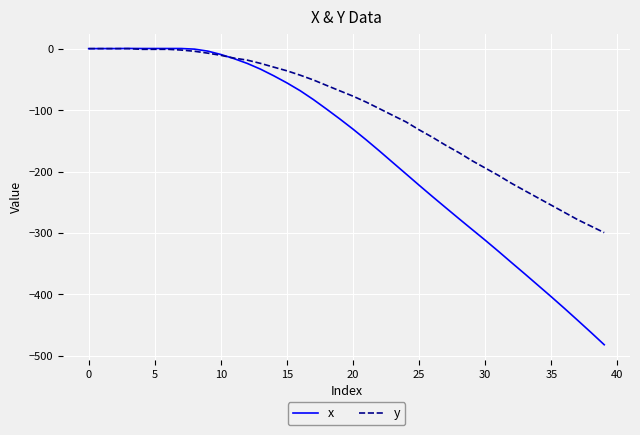

What is the smallest value displayed?

-482.0